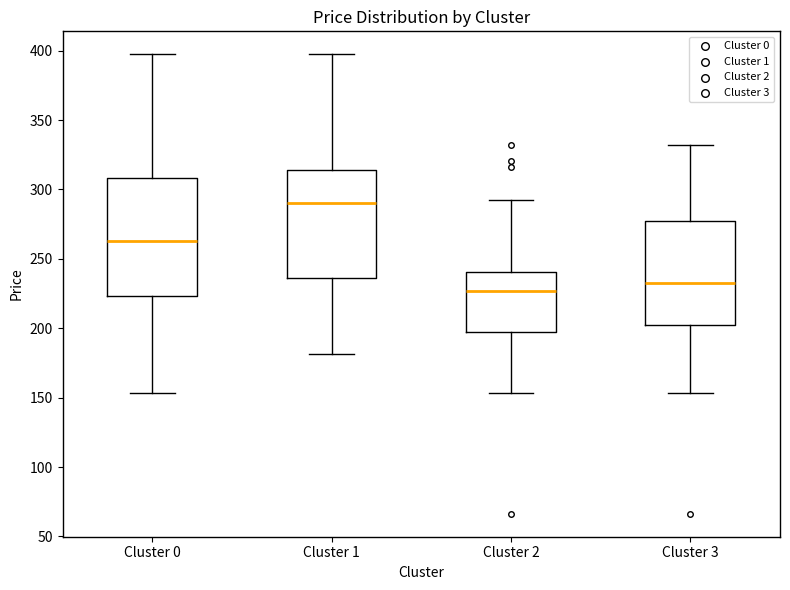

Comparing the boxes themselves (not the whiskers), which one is the tallest?

Cluster 0